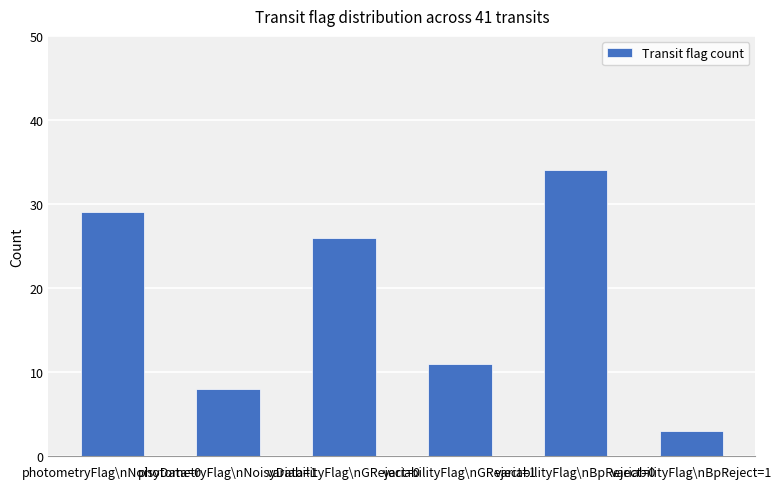

What is the value of the 2nd bar from the left?

8